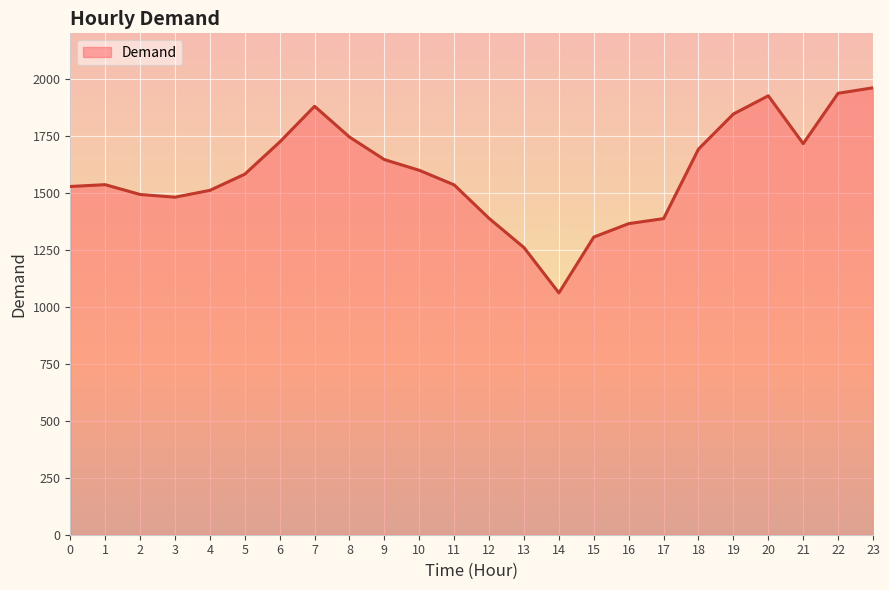

What is the smallest value displayed?

1061